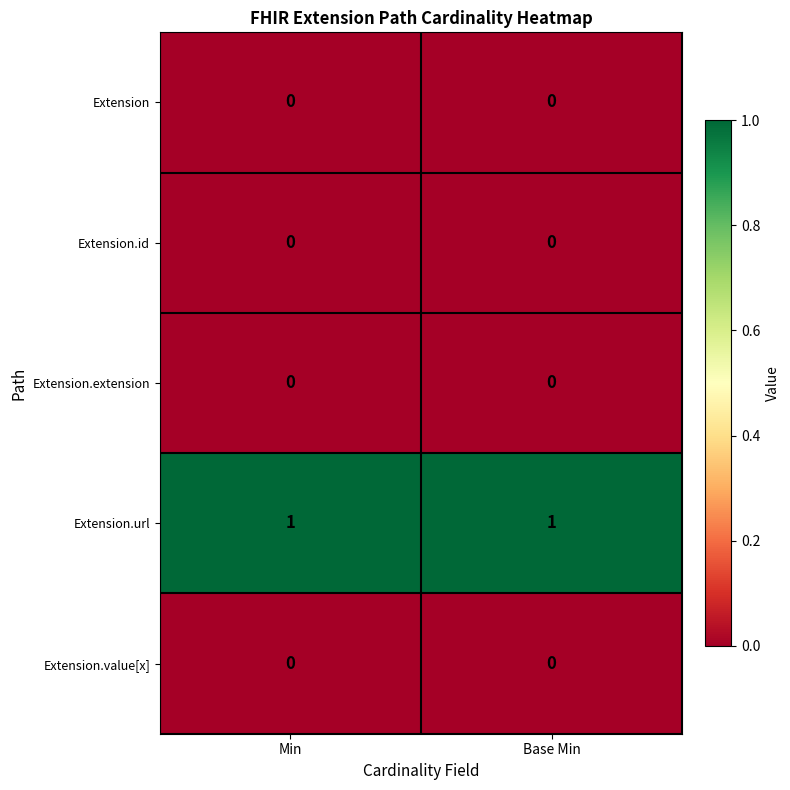

Is it true that Extension equals 0 at Base Min?

True